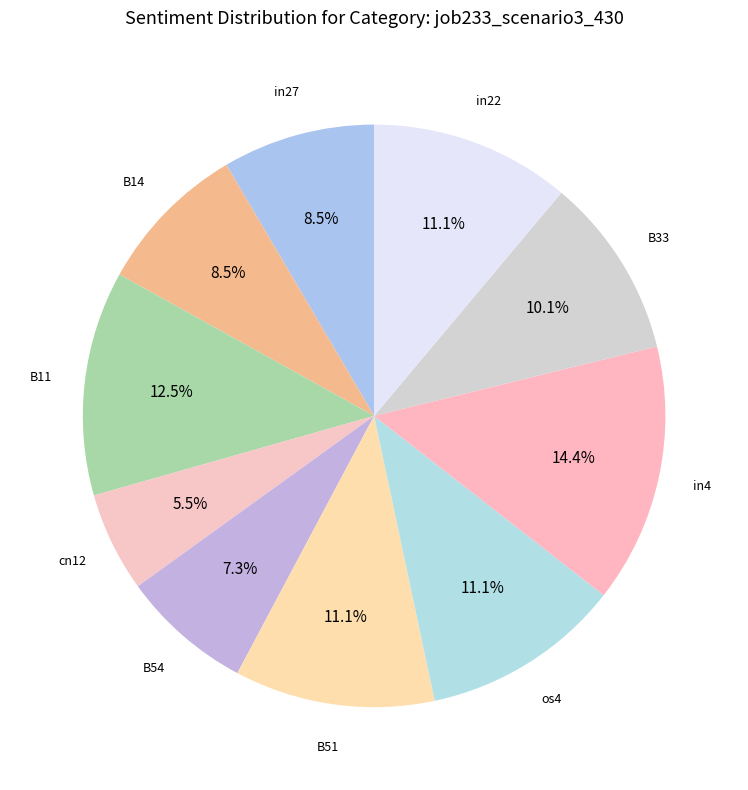

What is the ratio of the value at B51 to the value at in27?

1.3